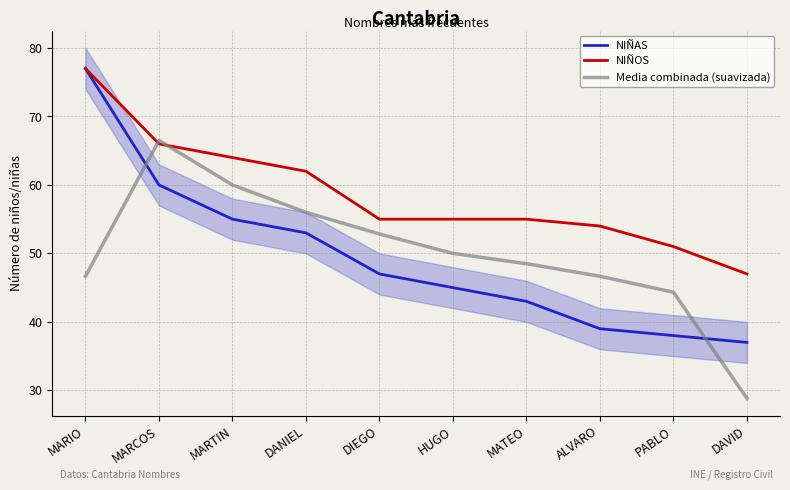

Which label corresponds to the largest value in the chart?

MARIO